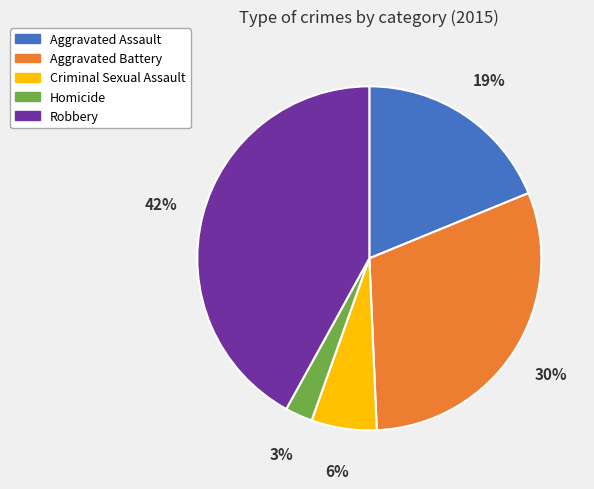

Rank the categories by value from highest to lowest.

Robbery, Aggravated Battery, Aggravated Assault, Criminal Sexual Assault, Homicide